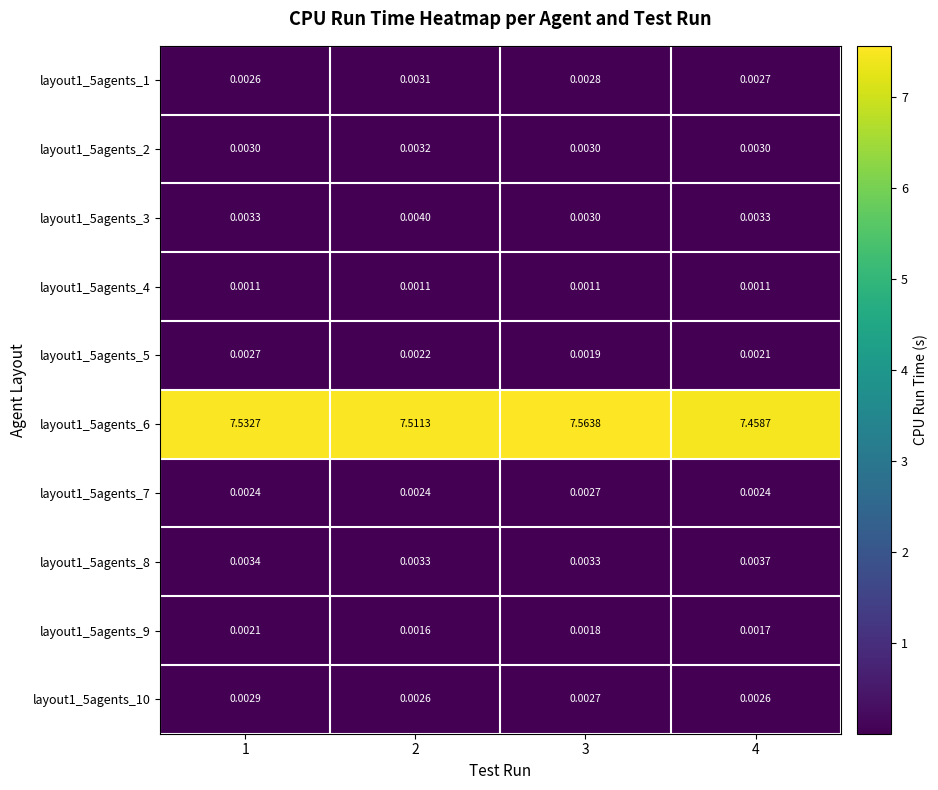

At which category does the chart reach its peak across all series?

3